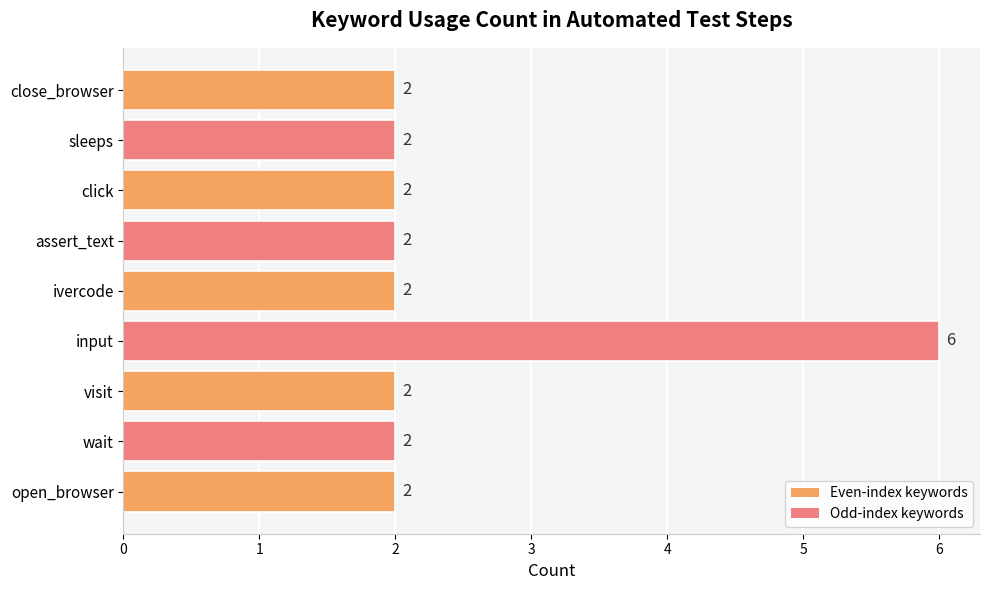

Reading bottom to top, list all the values displayed in this chart.

2	2	2	6	2	2	2	2	2